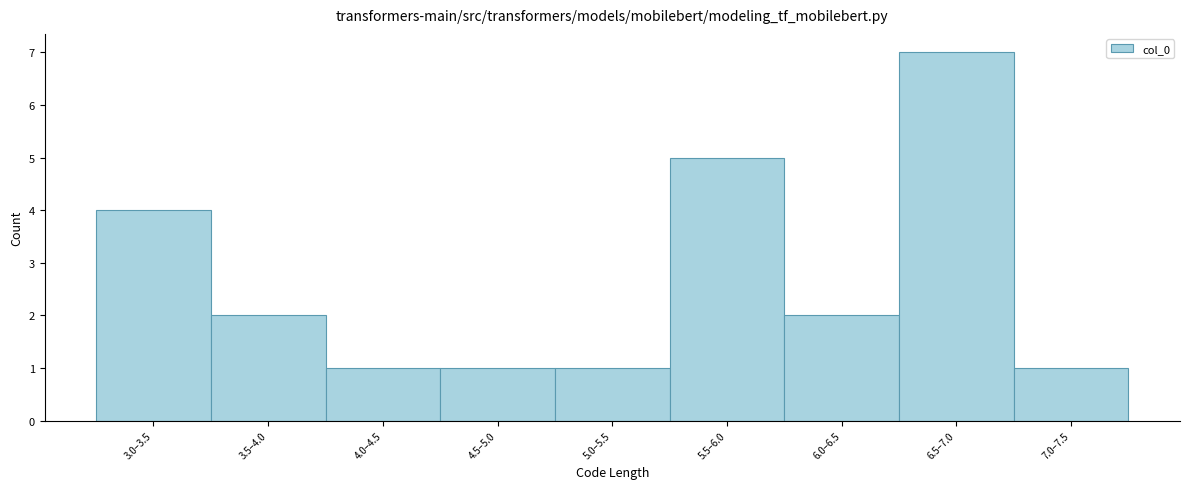

Reading left to right, transcribe all the data shown in this chart.

3.0–3.5=4	3.5–4.0=2	4.0–4.5=1	4.5–5.0=1	5.0–5.5=1	5.5–6.0=5	6.0–6.5=2	6.5–7.0=7	7.0–7.5=1